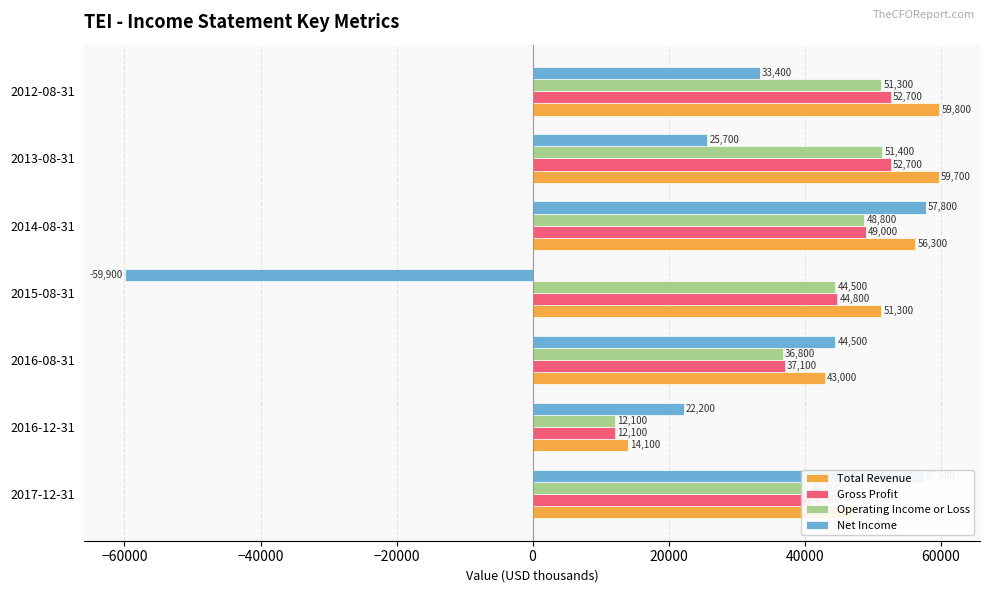

Is the value of Total Revenue at 2013-08-31 greater than the value of Gross Profit at 2017-12-31?

Yes